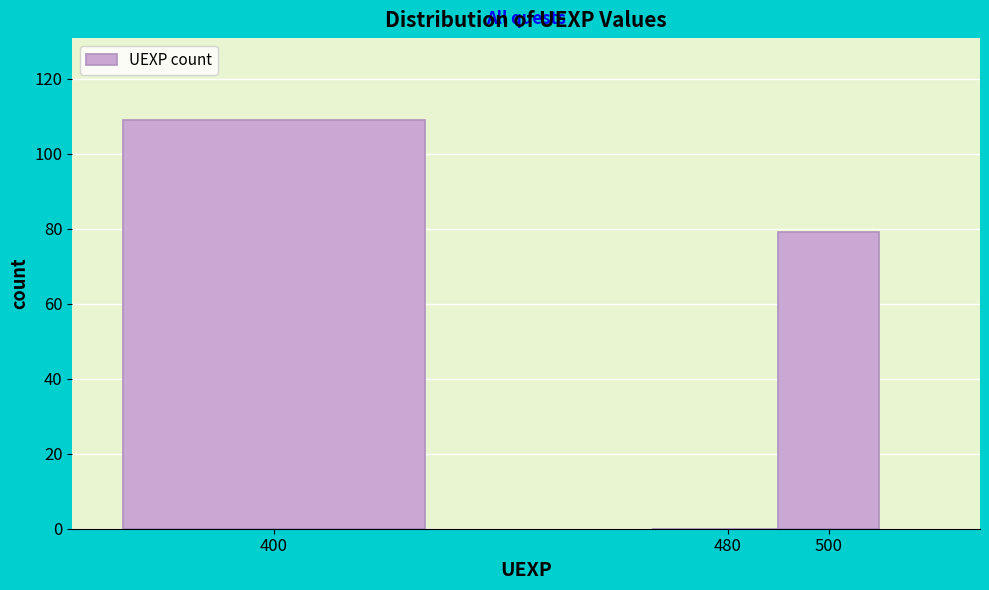

Reading right to left, extract all data points from this chart.

500=79	480=0	400=109